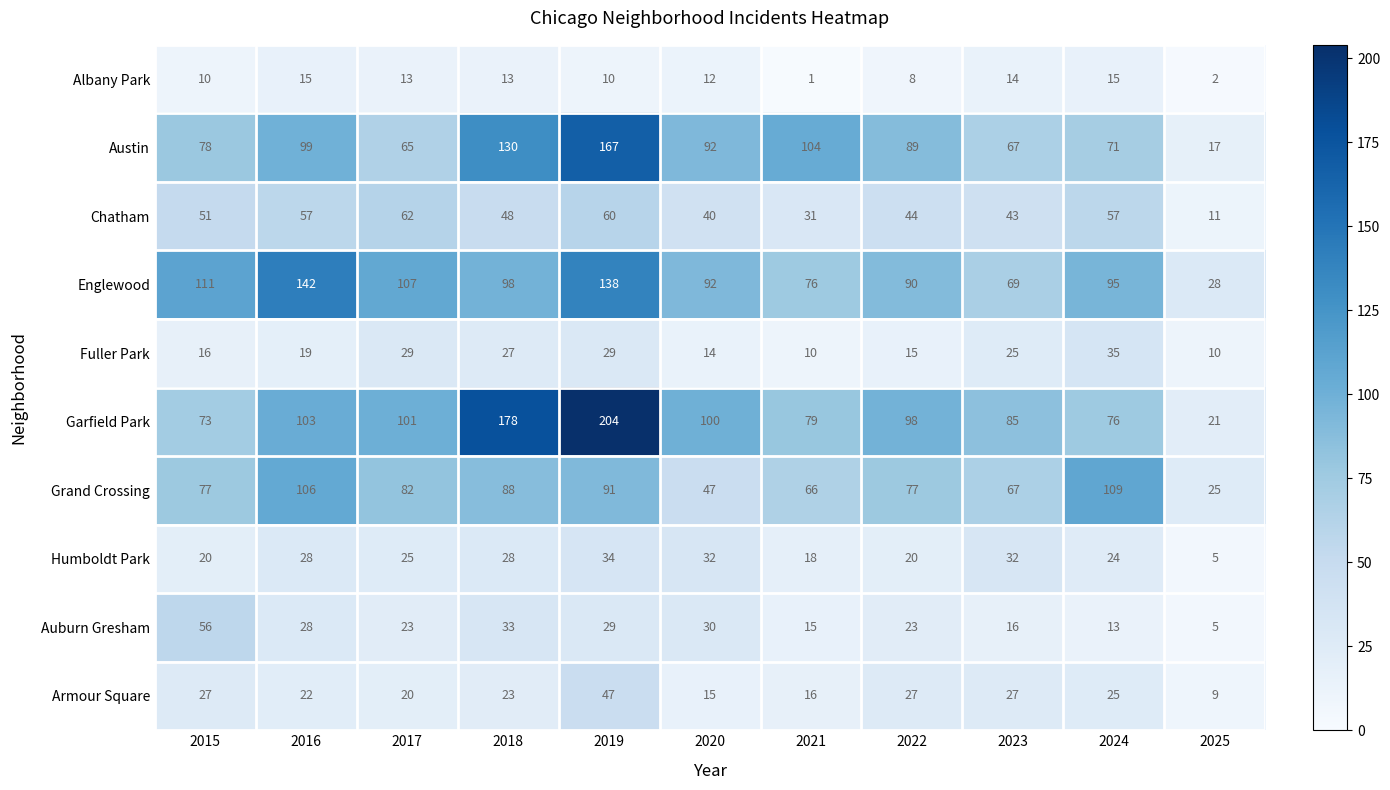

What is the average value of the Auburn Gresham series?

25